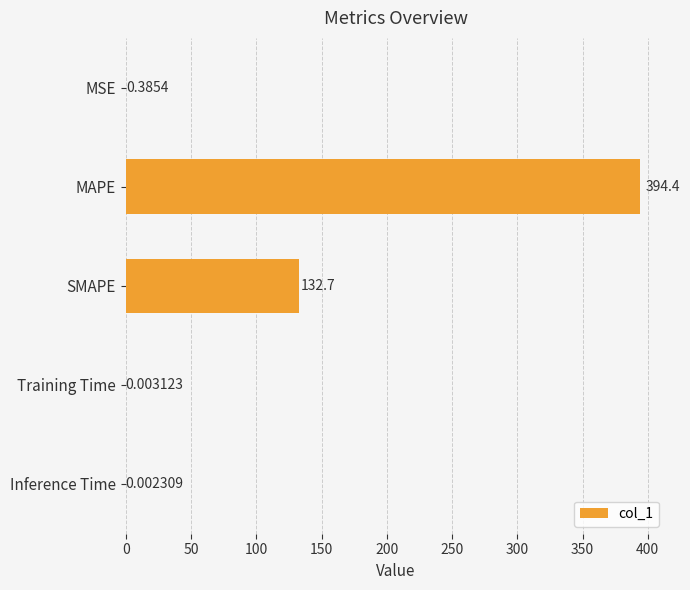

What is the change in value from SMAPE to Inference Time?

-132.7